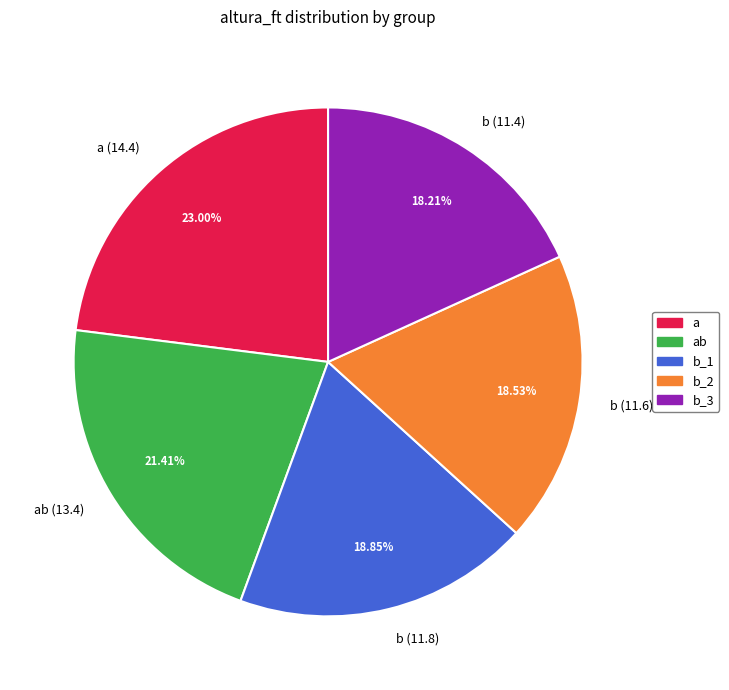

Which category has the biggest portion of the pie?

a